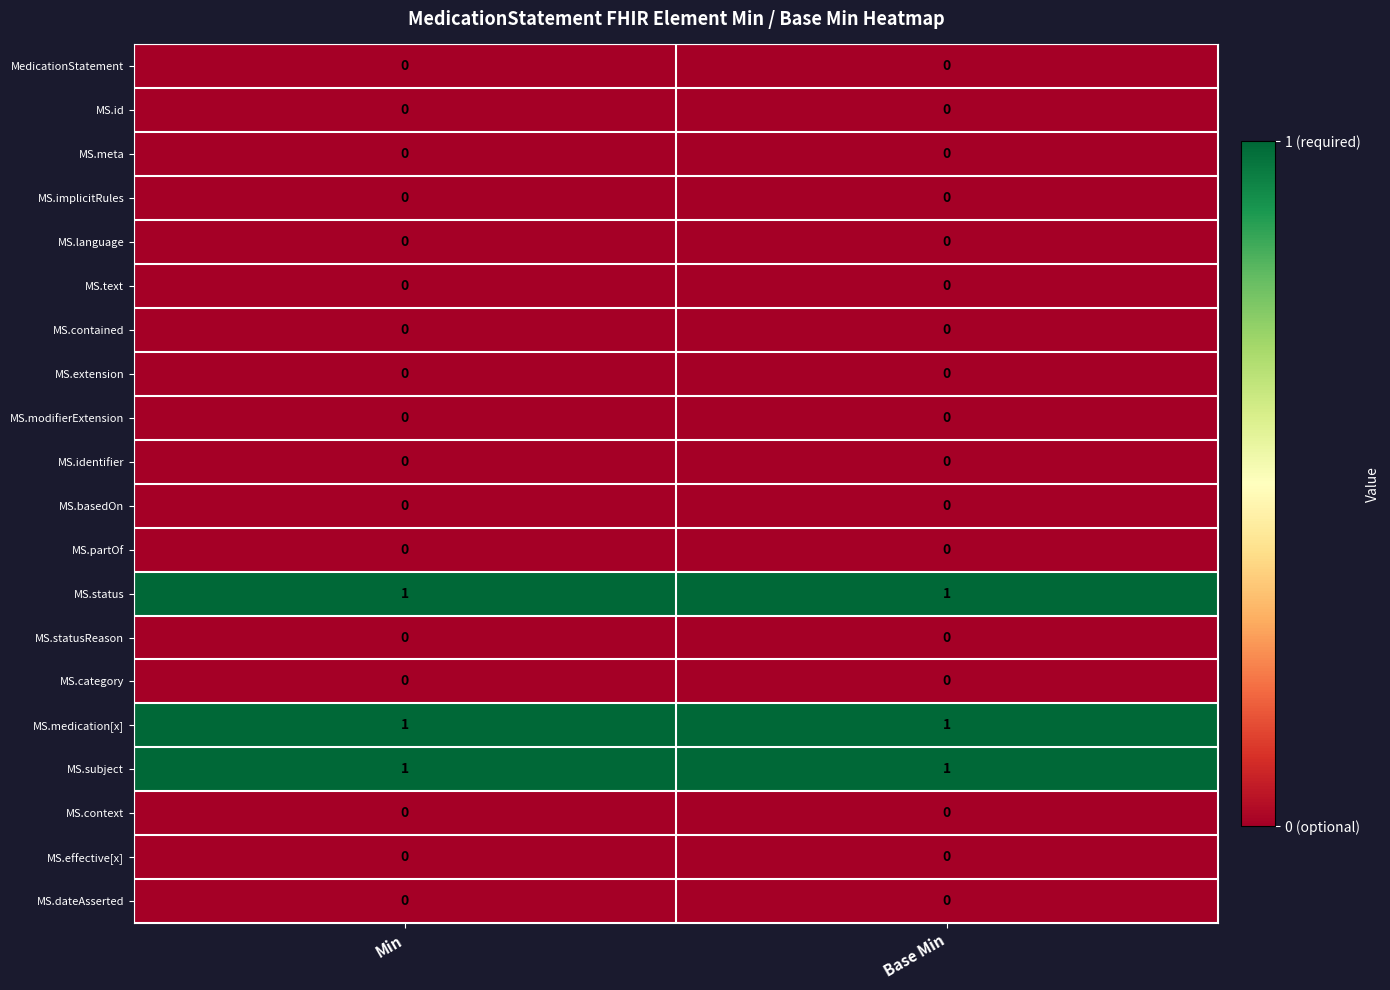

Is the value of MS.subject at Min greater than the value of MS.language at Base Min?

Yes